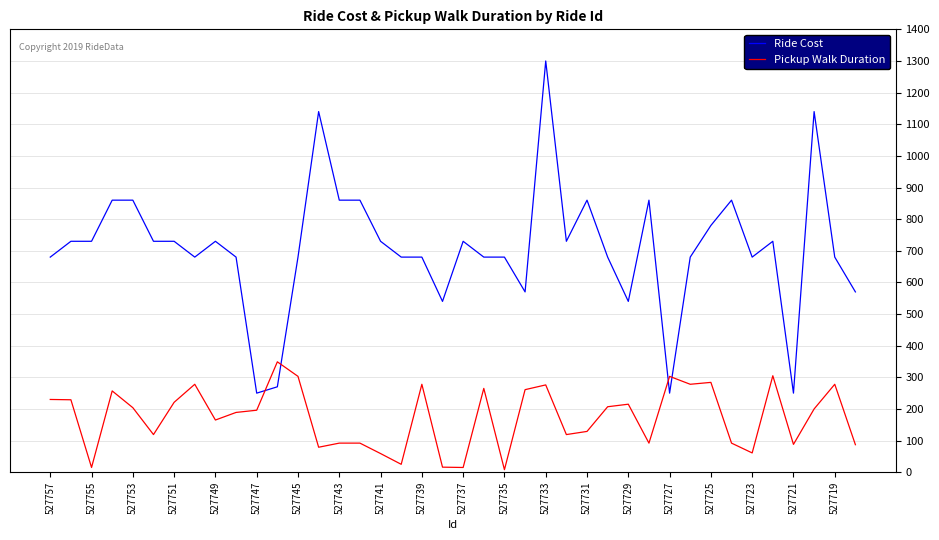

Which series ends up on top after the final intersection of Ride Cost and Pickup Walk Duration?

Ride Cost